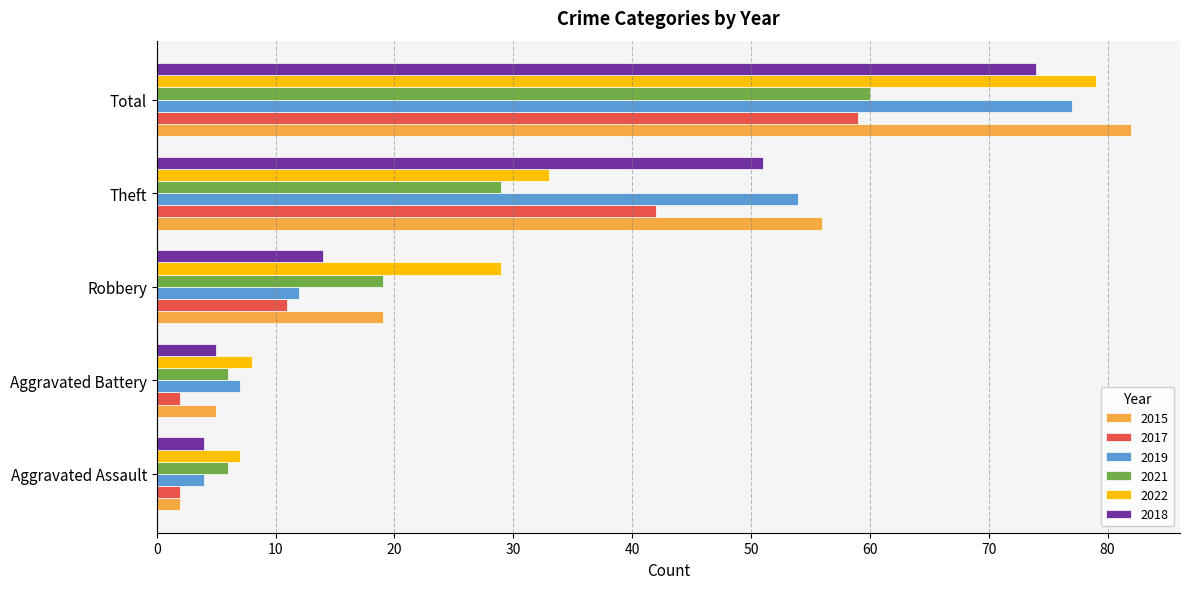

What is the minimum value for 2018?

4